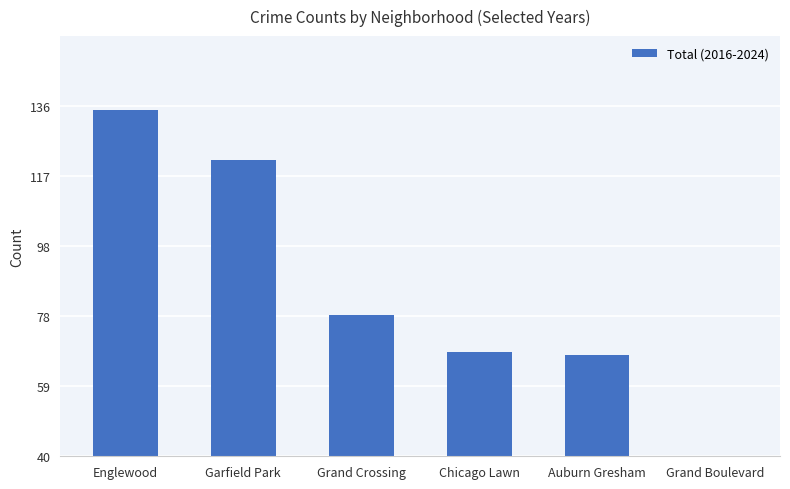

Does the chart contain stacked bars?

No